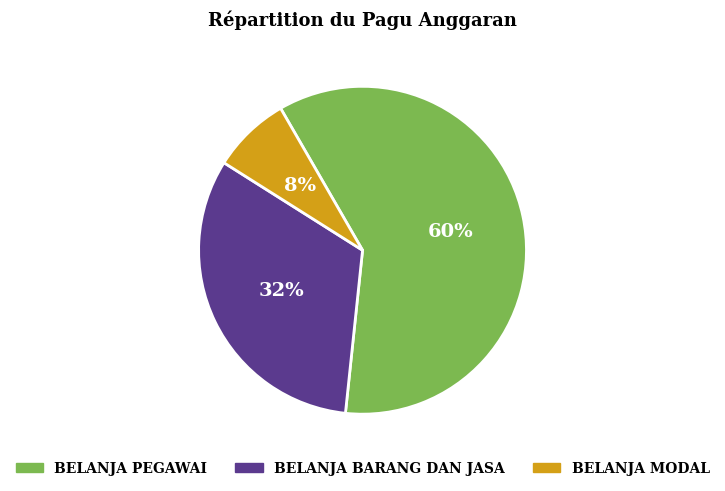

To the nearest percent, what is the difference between the largest and smallest slice percentages?

52%